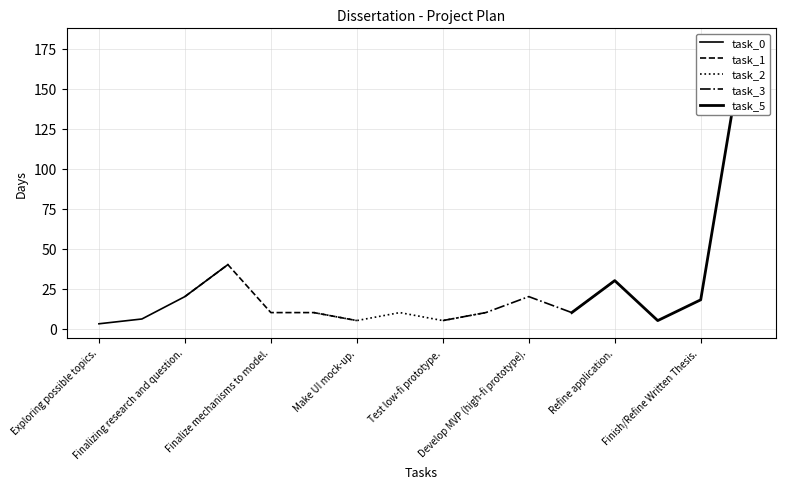

True or false: the data has more than 1 interior local peaks.

True